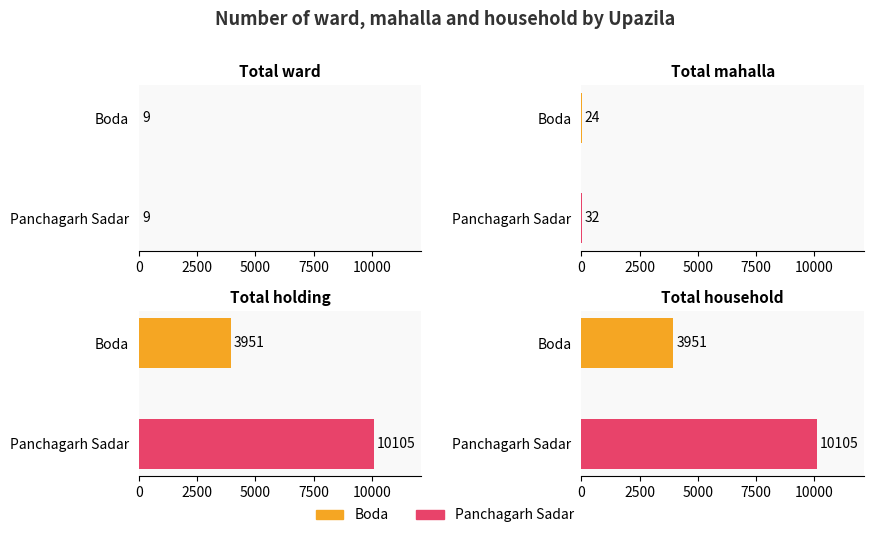

Reading left to right, extract all data points from this chart.

Total ward: 9	9
Total mahalla: 24	32
Total holding: 3951	10105
Total household: 3951	10105